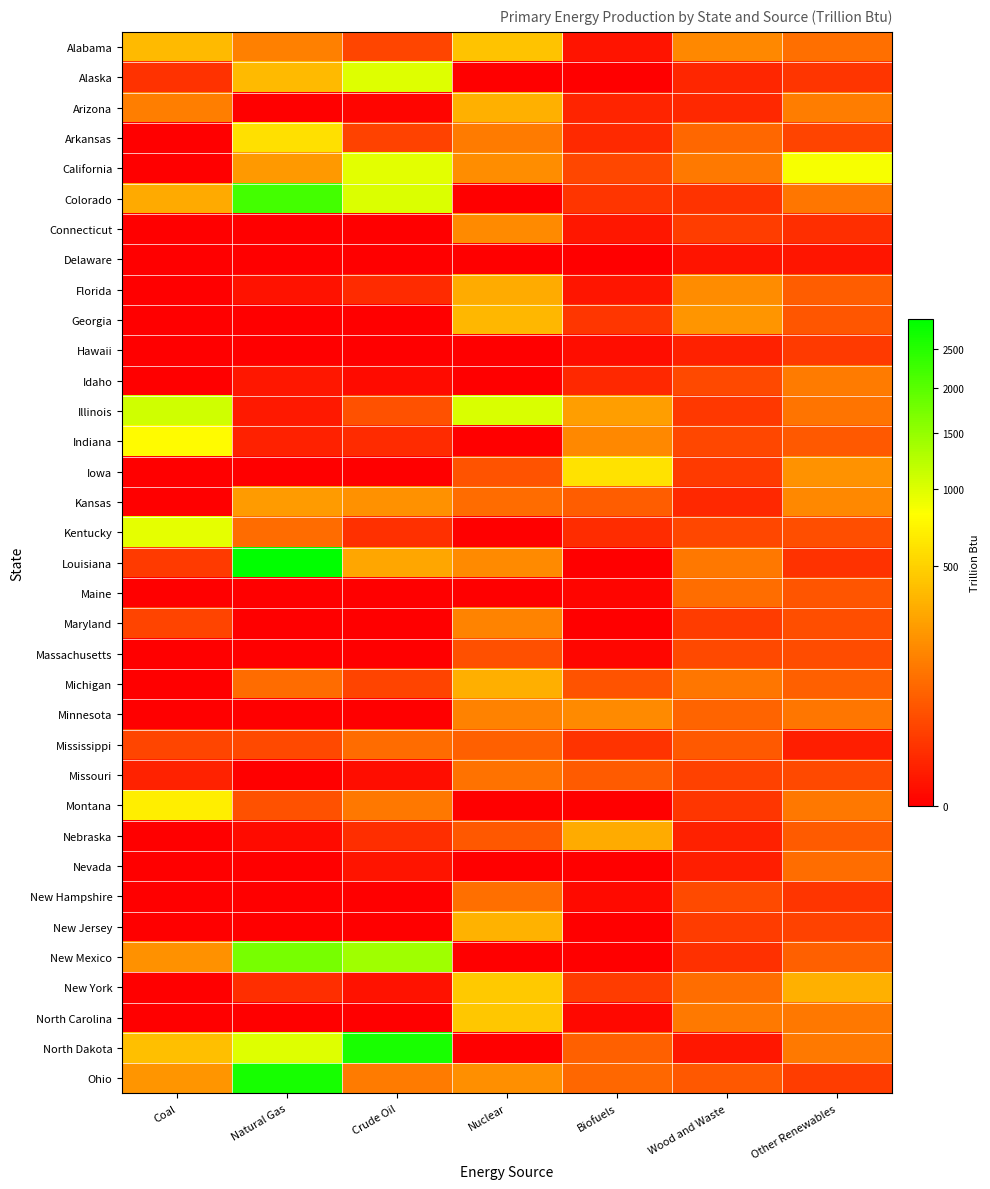

Between Coal and Other Renewables, which is larger?

Coal